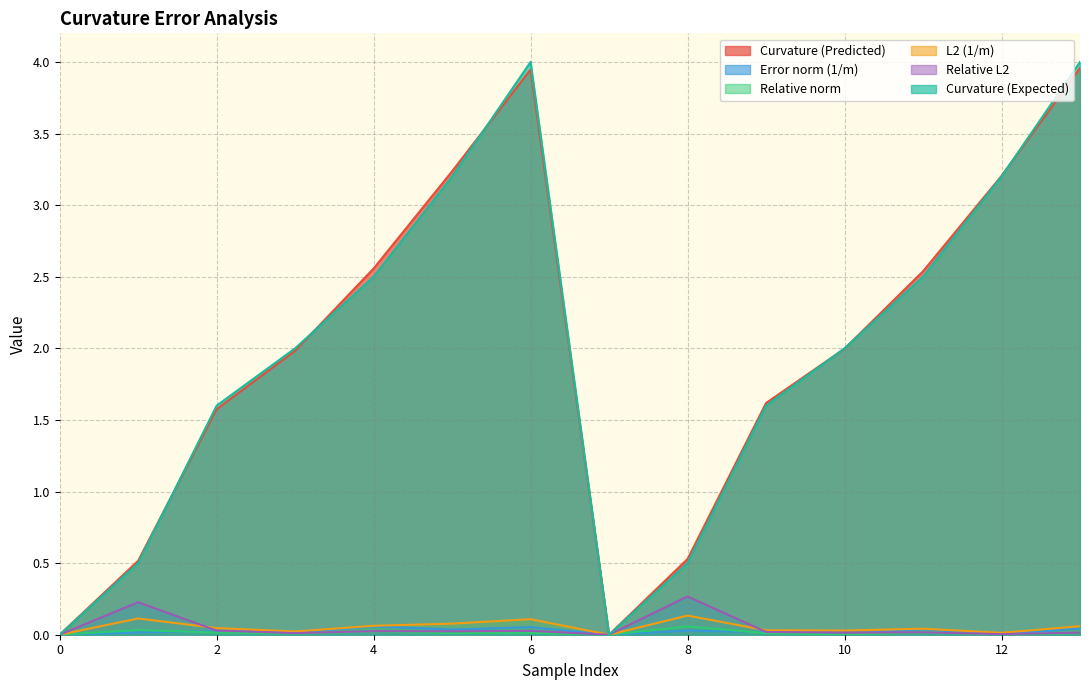

True or false: Curvature (Expected) has a value of 2.5 at 4.

True